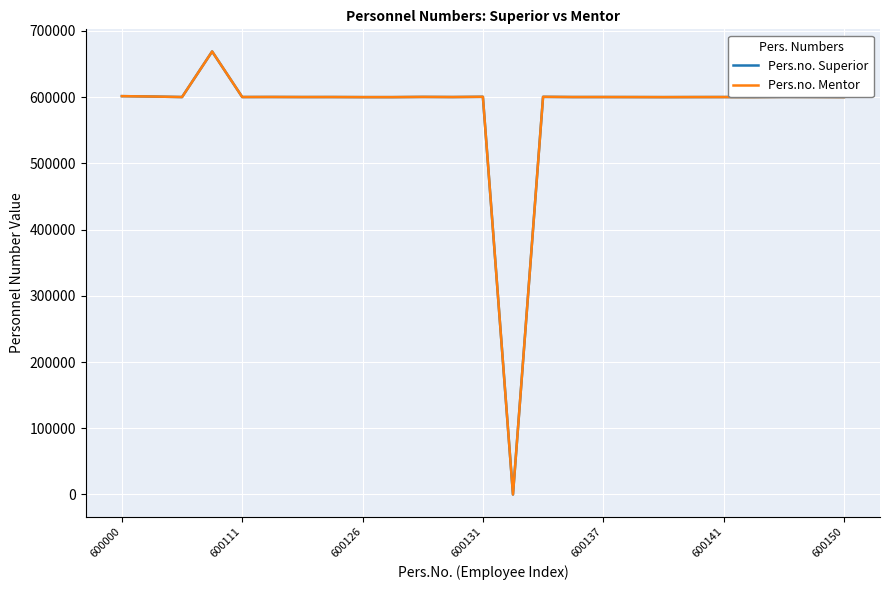

Is this an area chart (filled region under the line)?

No